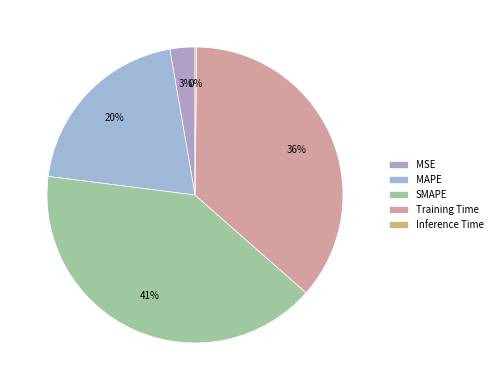

Is there any slice that represents more than half of the pie?

No